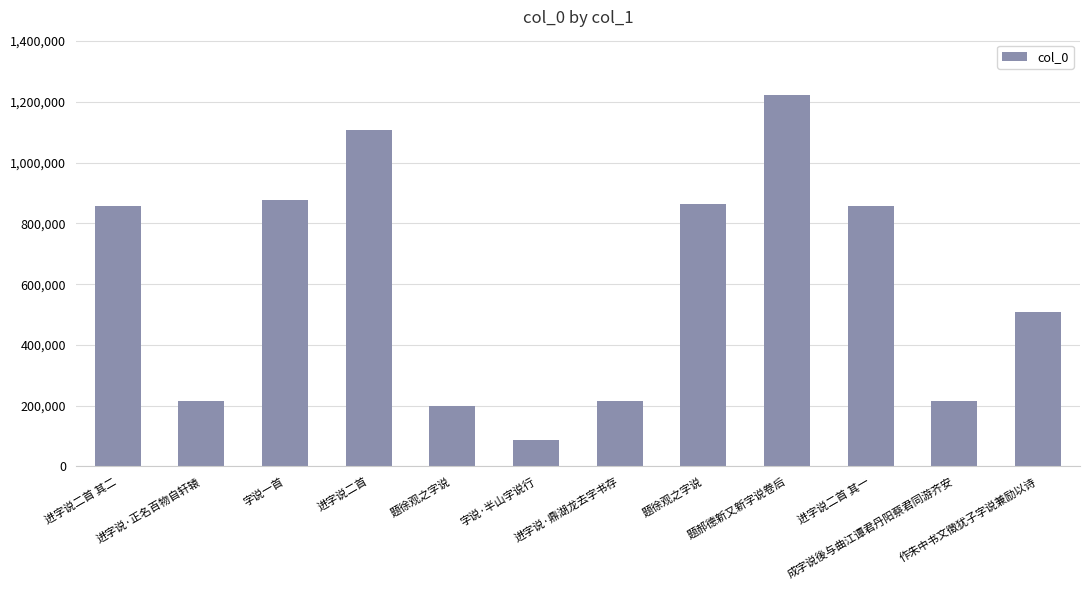

What is the change in value from 题徐观之字说 to 作朱中书文徵犹子字说兼励以诗?

+311372